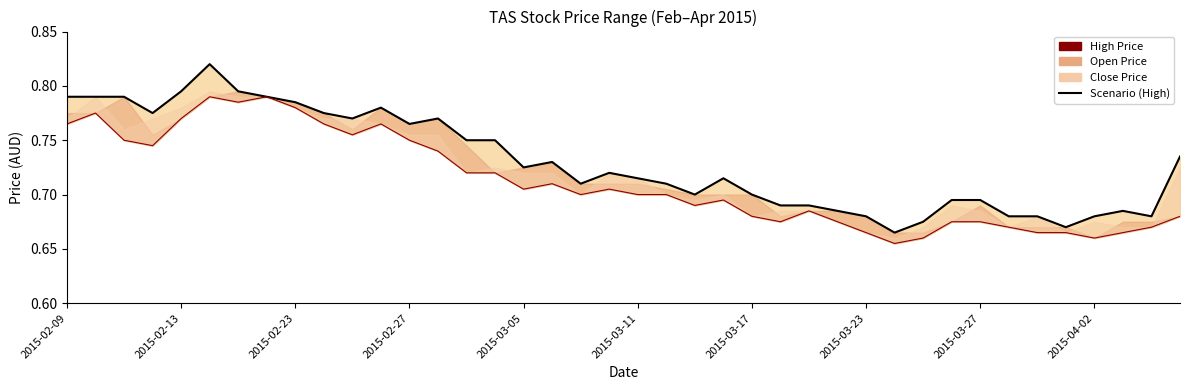

Count the low values in the range 0 to 1.

40